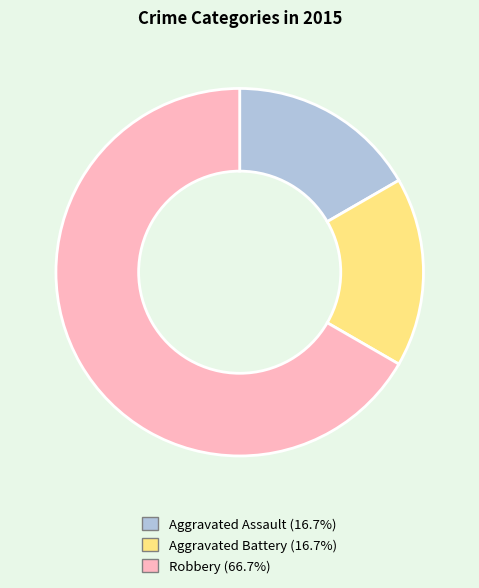

Do Robbery (66.7%) and Aggravated Assault (16.7%) together represent more than half of the pie?

Yes